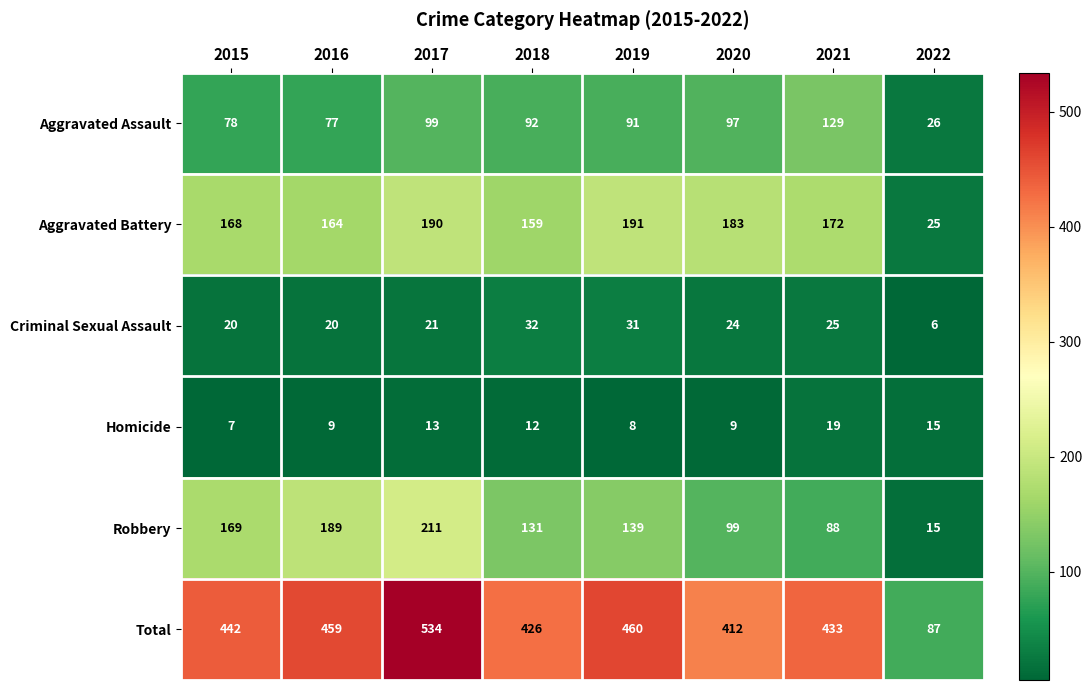

At which label does Criminal Sexual Assault first exceed 24?

2018